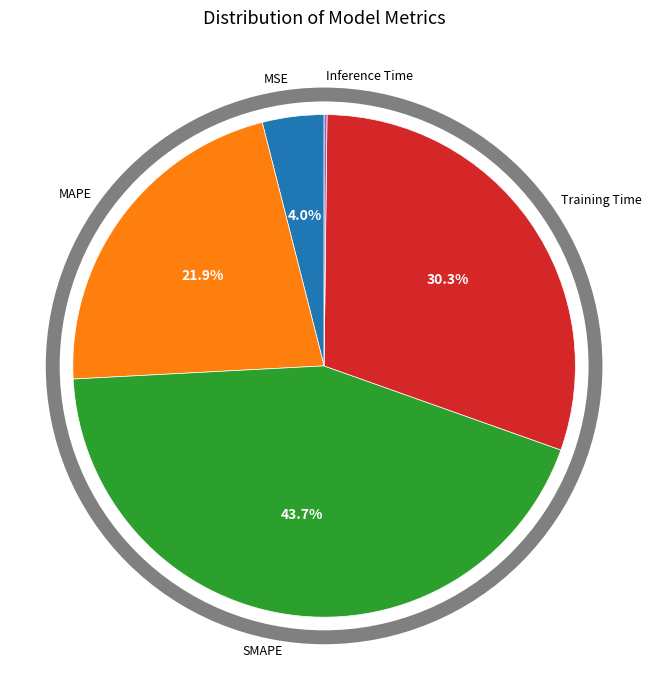

Does any single category account for the majority?

No